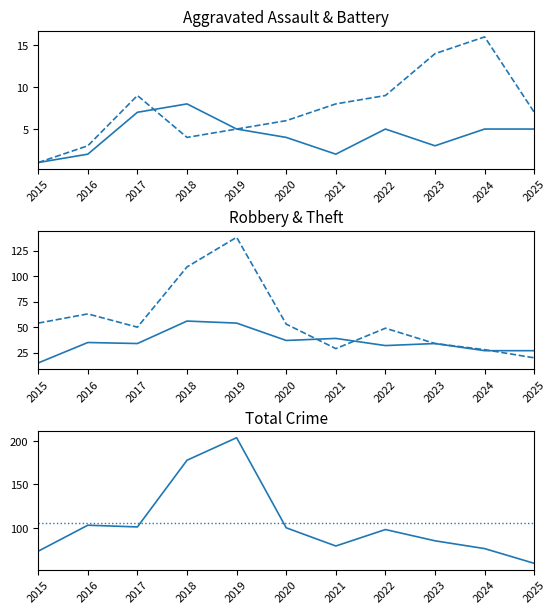

Which category has the highest value in the Aggravated Battery series?

2024